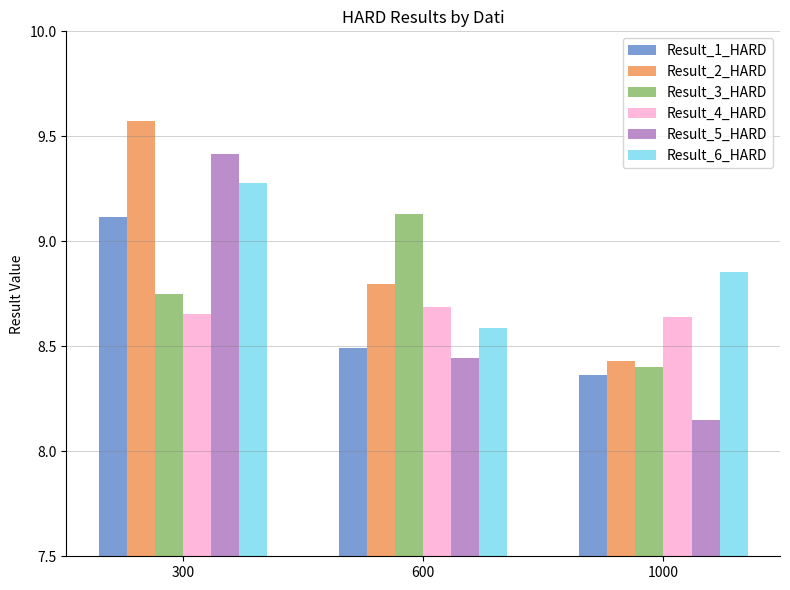

What are all the series names shown in the legend?

Result_1_HARD, Result_2_HARD, Result_3_HARD, Result_4_HARD, Result_5_HARD, Result_6_HARD